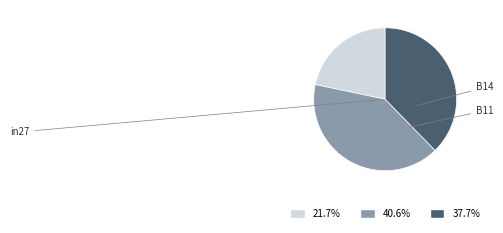

To the nearest percent, what is the average slice percentage?

33%